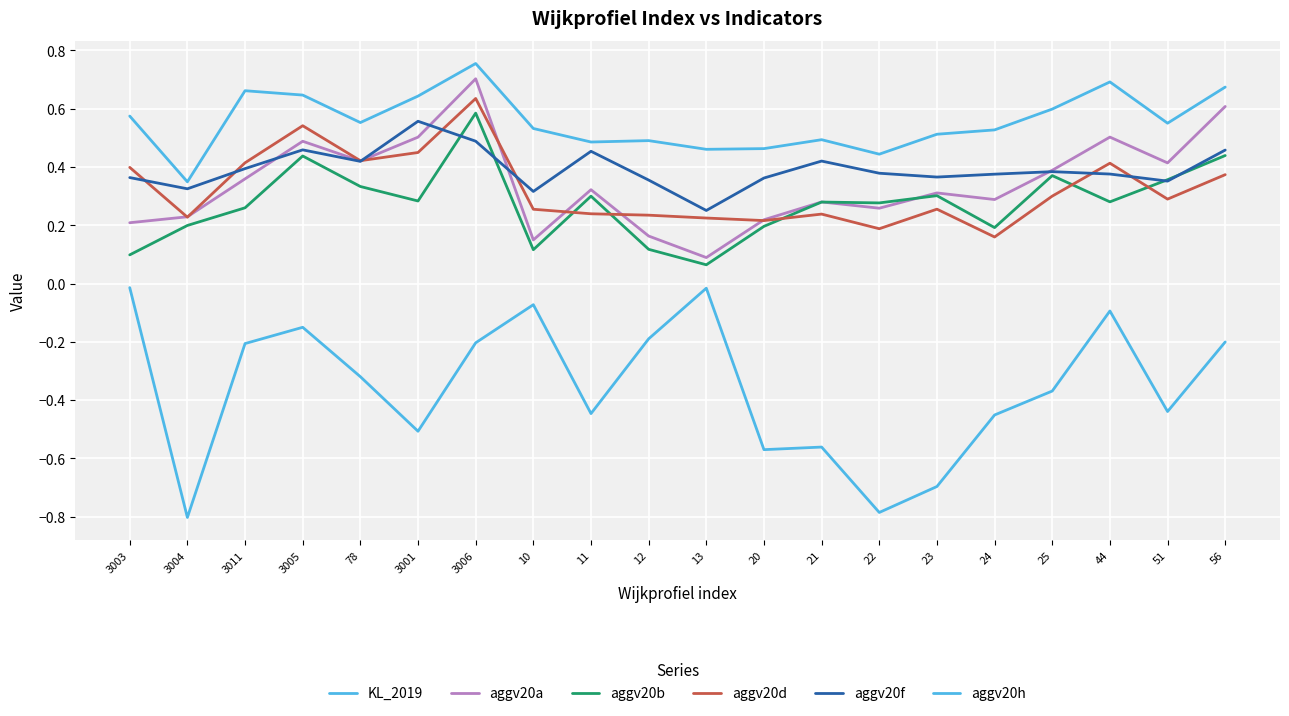

Between 3006 and 3005, which is larger?

3005